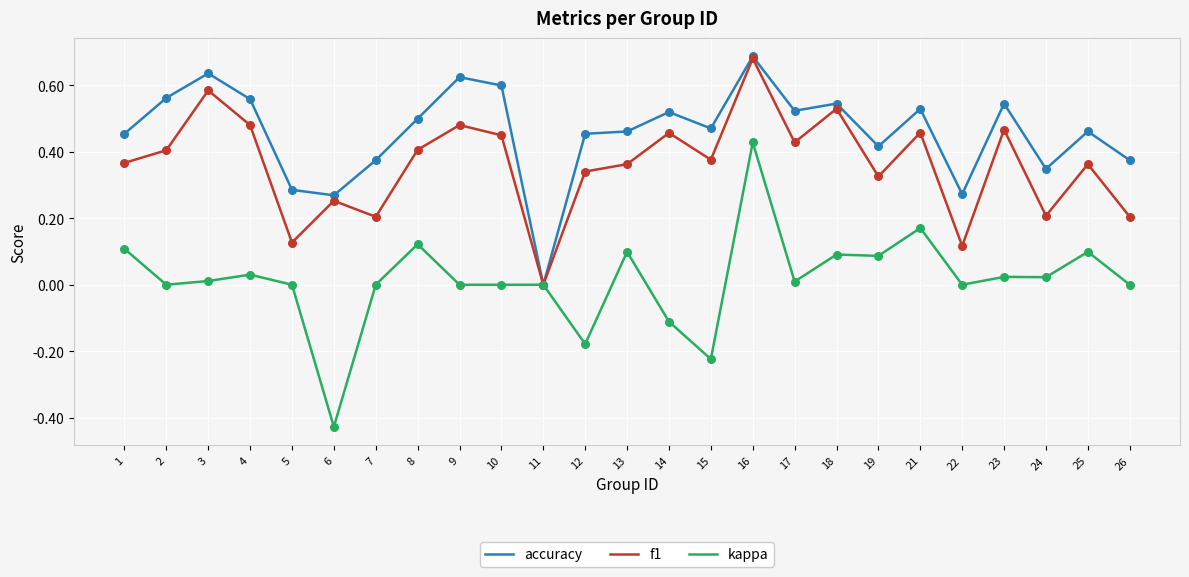

At which category is the sum across all series the highest?

16